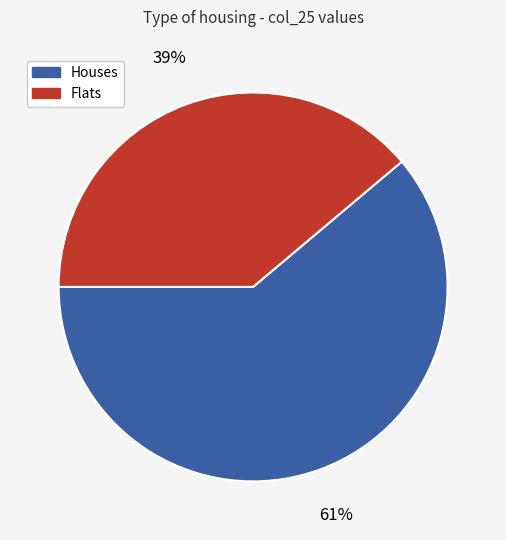

True or false: Flats accounts for 49% of the total.

False